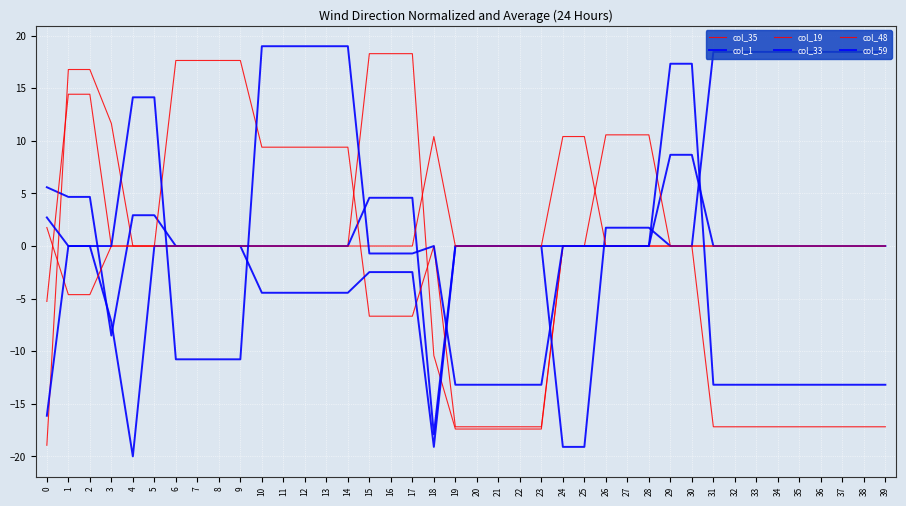

True or false: col_59 and col_1 intersect in this chart.

True